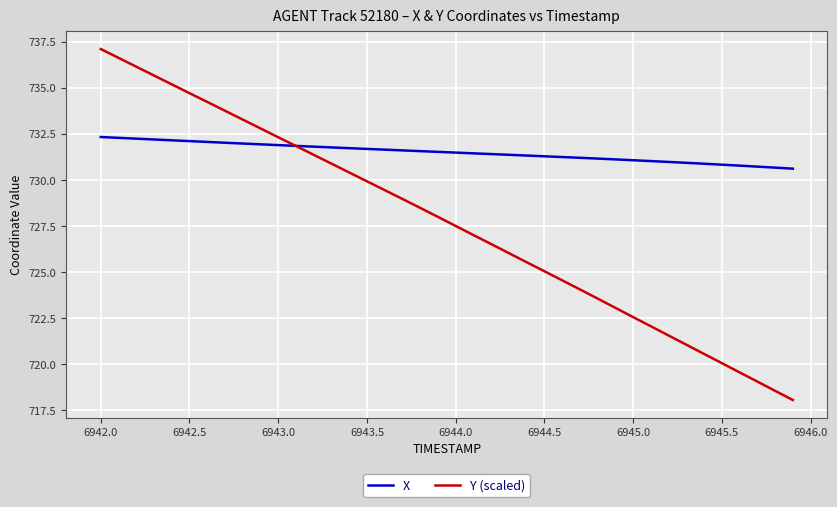

What is the minimum value shown in the chart?

718.1